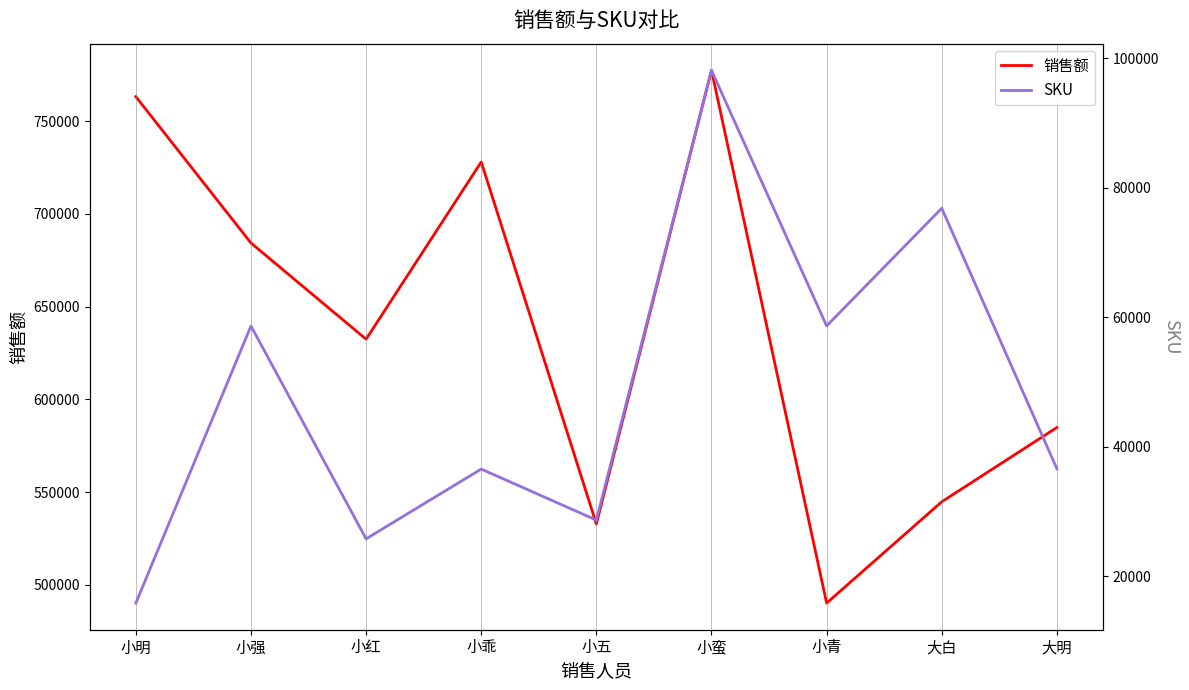

What are all the series names shown in the legend?

销售额, SKU